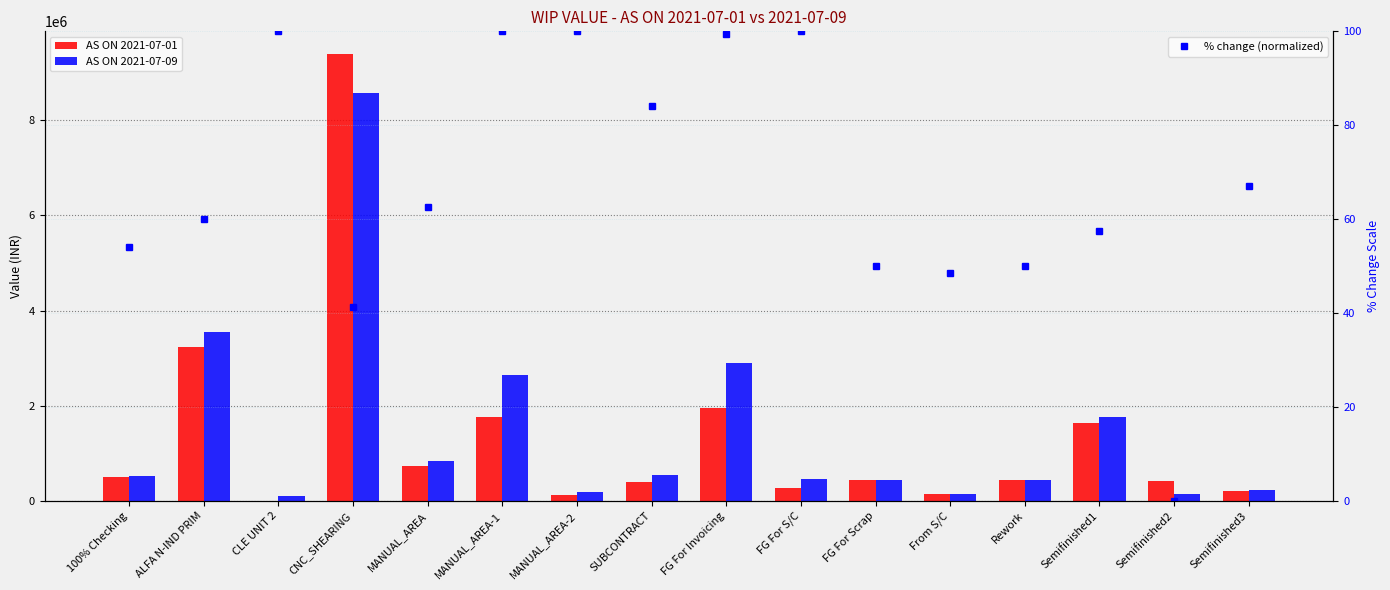

Rank the series by their maximum value, from highest to lowest.

AS ON 2021-07-01, AS ON 2021-07-09, % change (normalized)